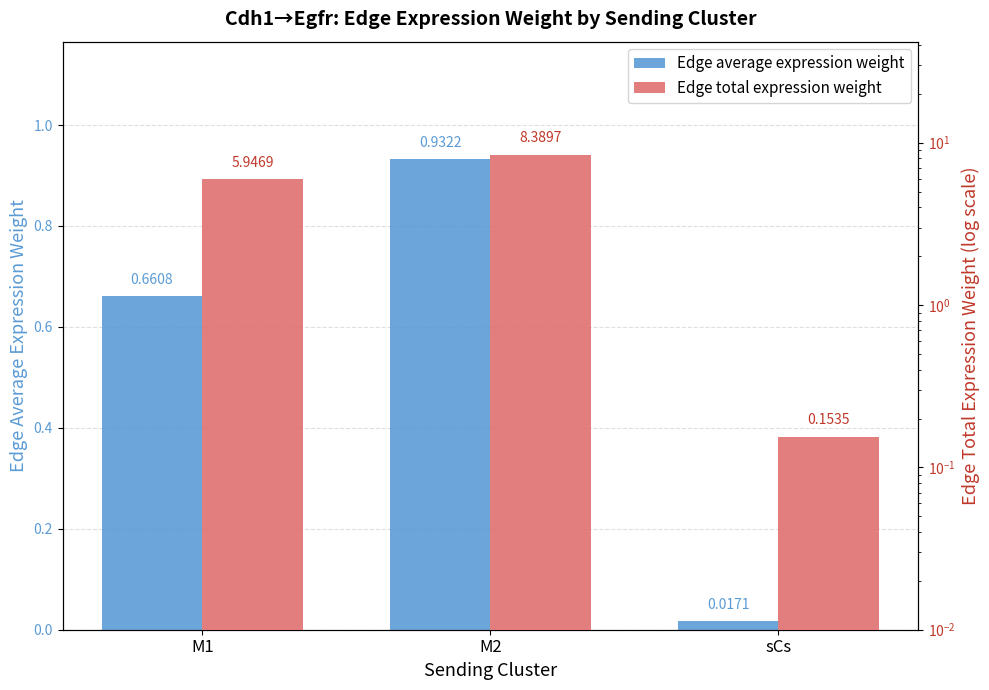

How many data points in Edge total expression weight are less than 5?

1